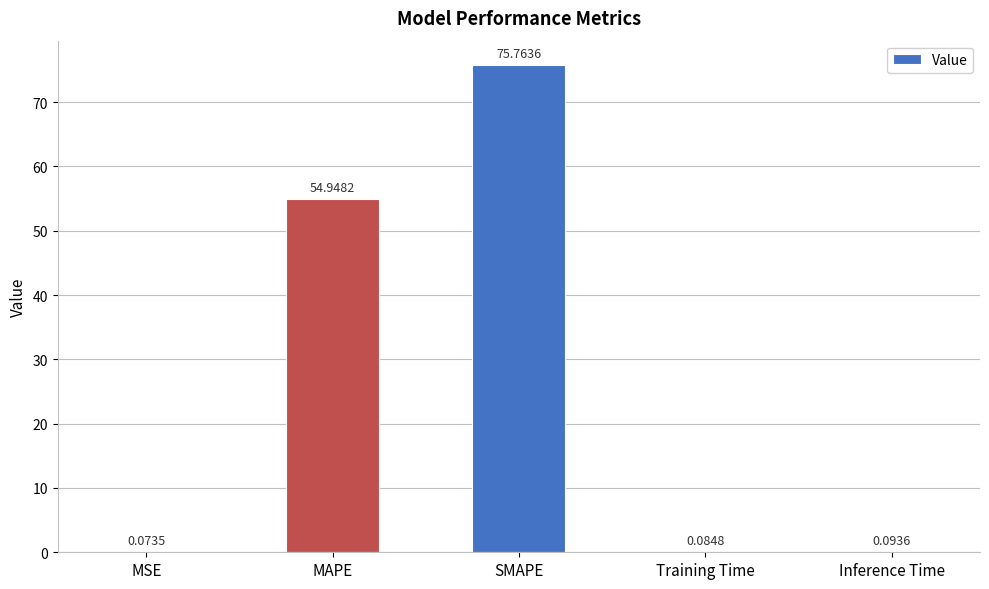

What is the sum of all values?

131.0